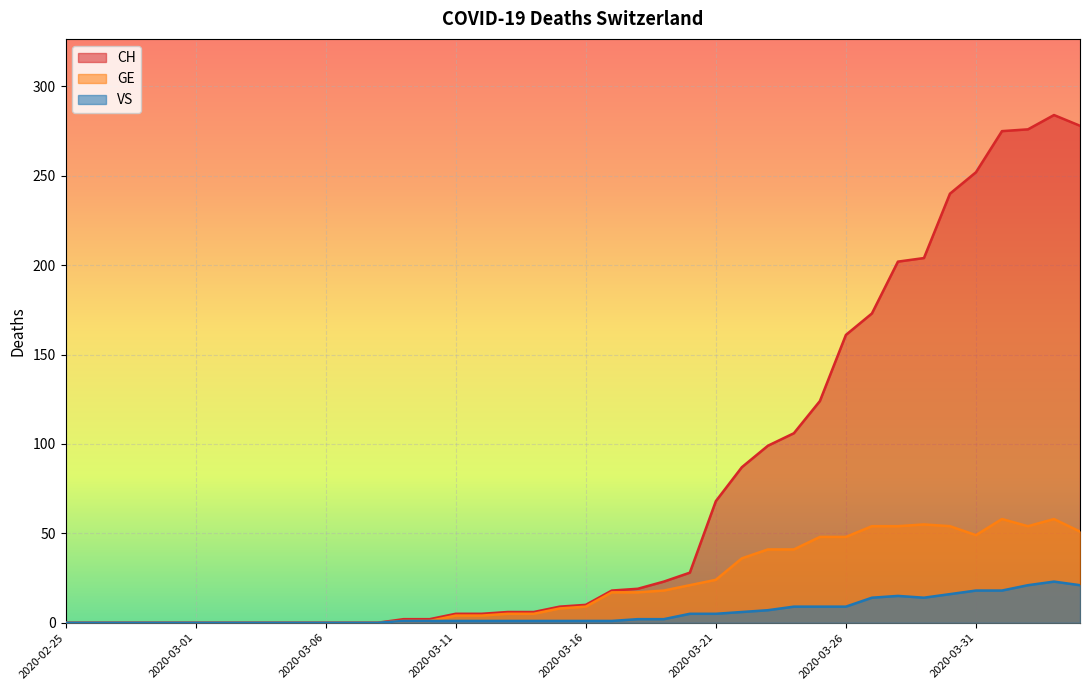

What is the value of the GE point at the 14th from the left?

1